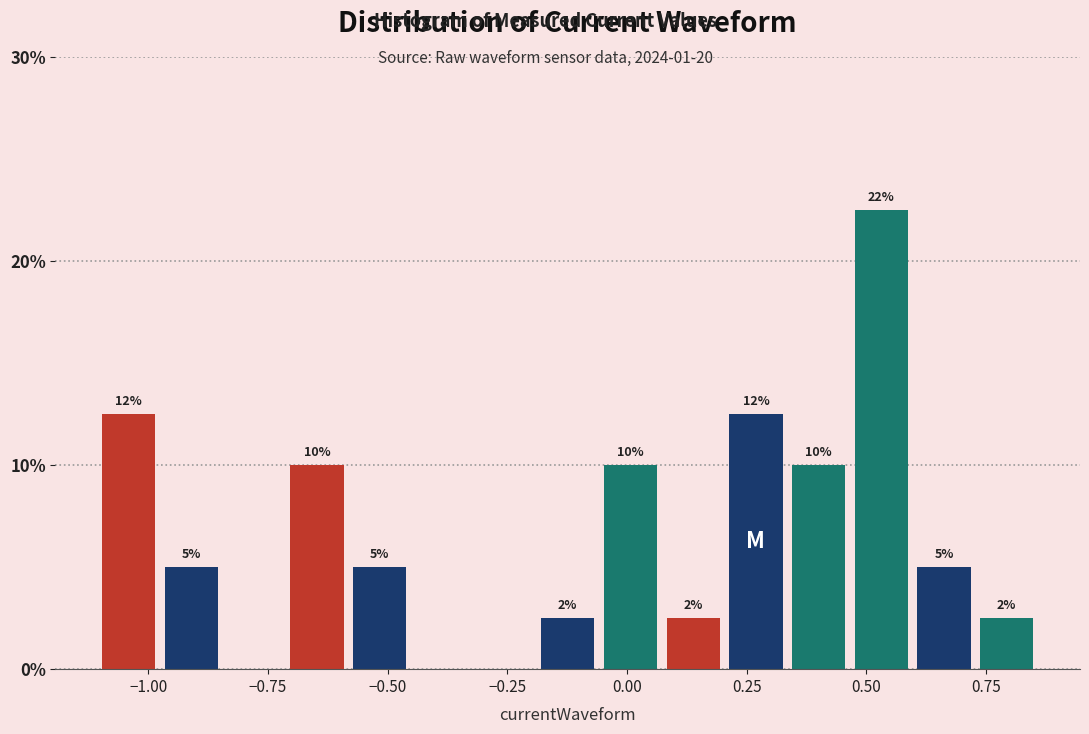

Around what value on the x-axis is the tallest bar? Give the approximate position of its centre, as read against the axis.

0.55